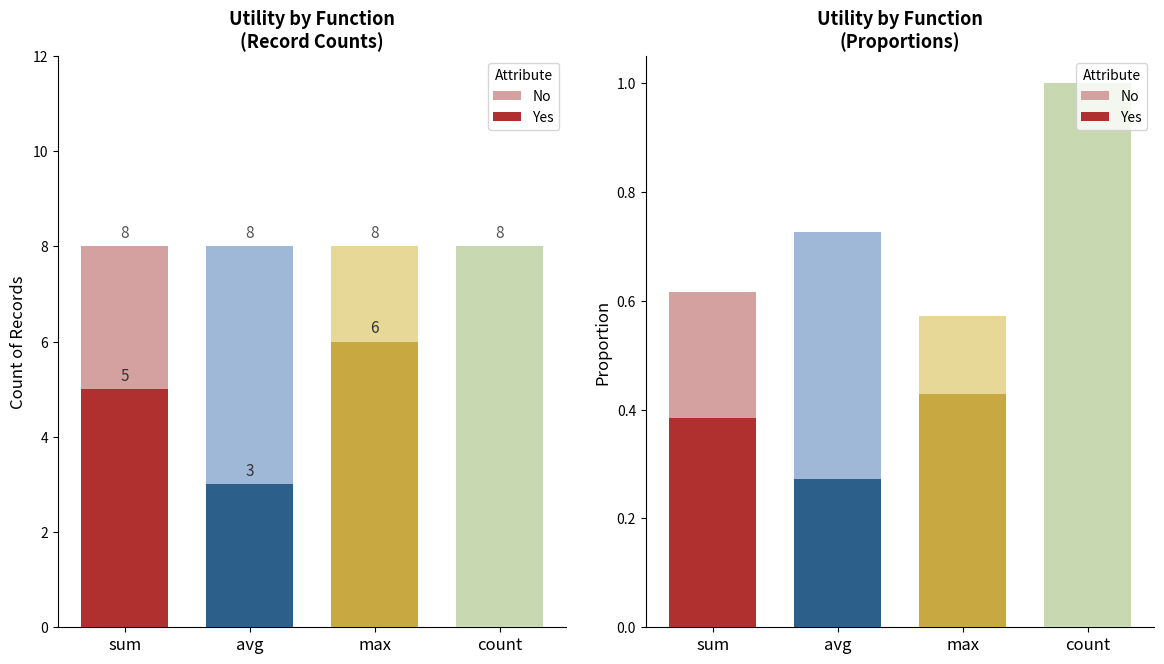

What is the sum of all No values?

2.9